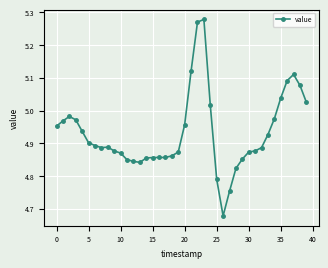

True or false: the data has more than 2 interior local peaks.

True